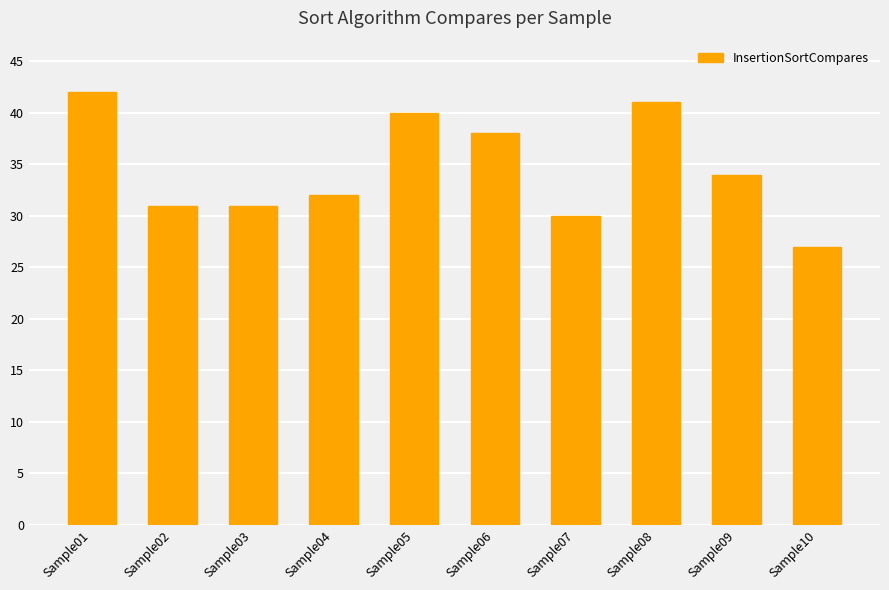

Is it true that the value at Sample03 is 31?

True